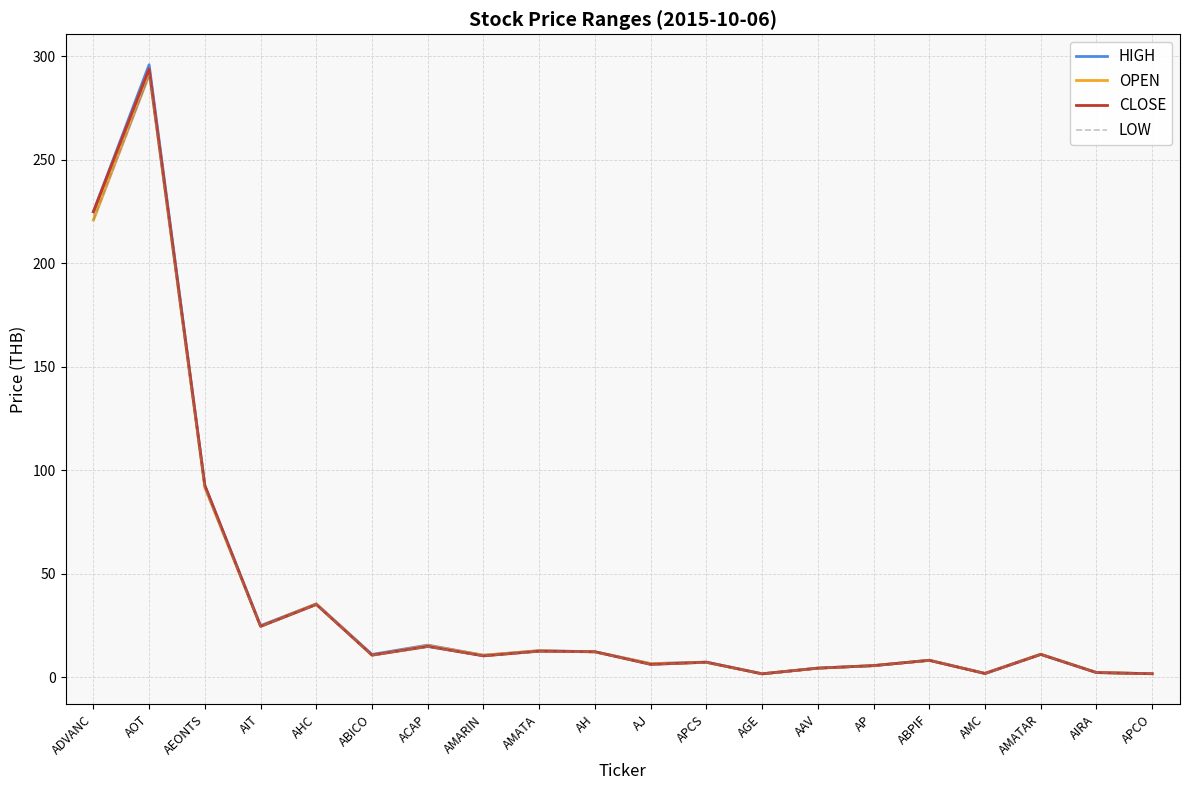

At which category is the sum across all series the highest?

AOT